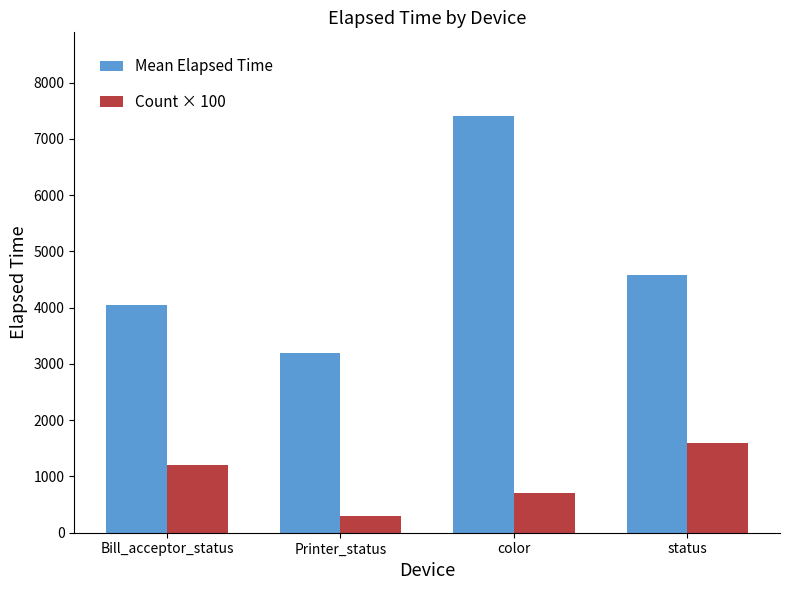

What is the difference between the highest and lowest values at color?

6709.9